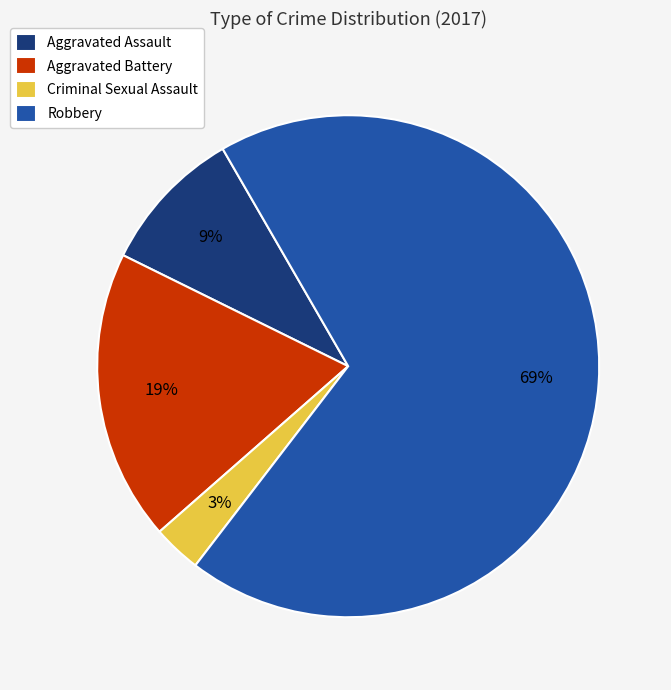

Which has a higher value, Aggravated Battery or Criminal Sexual Assault?

Aggravated Battery